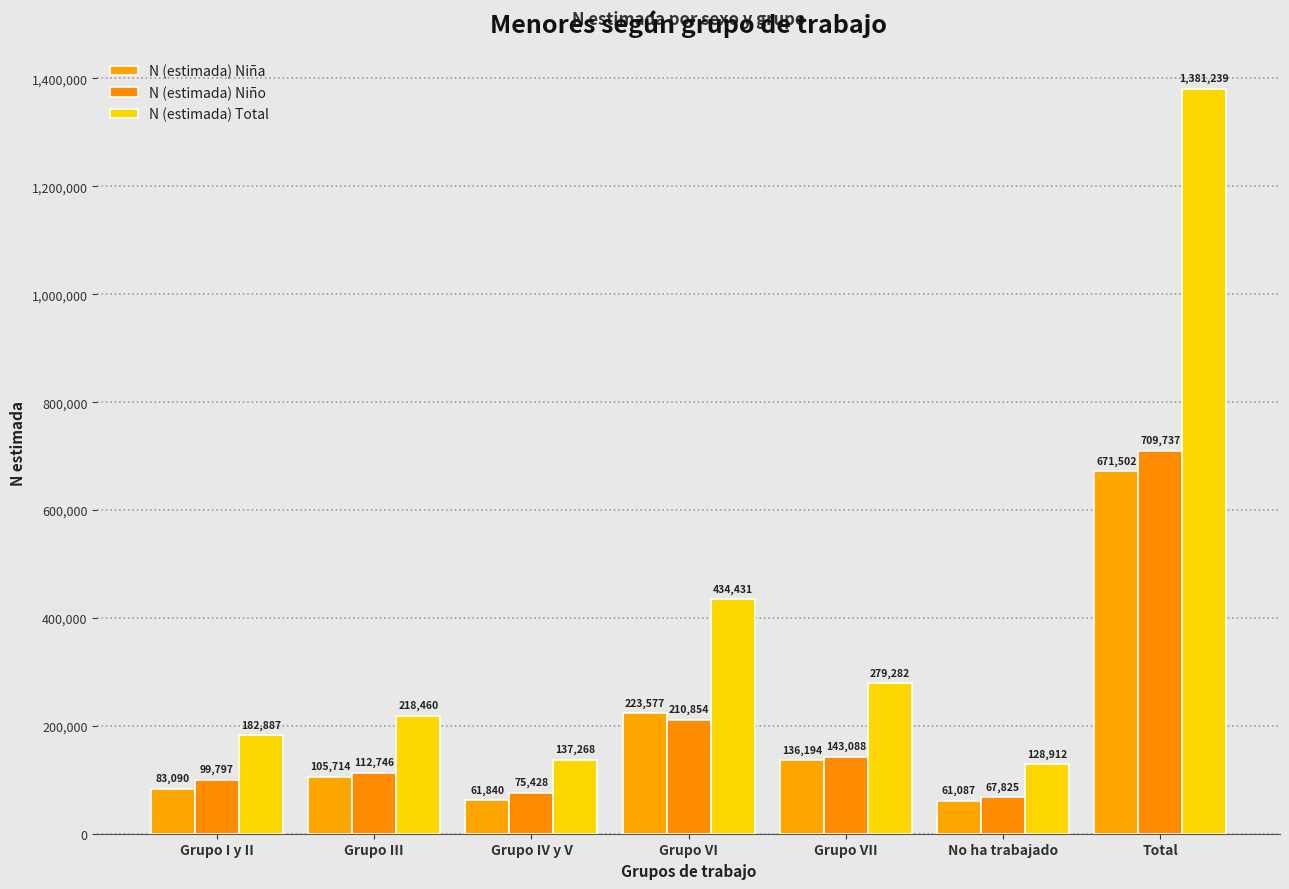

What is the label of the 1st bar from the right?

Total